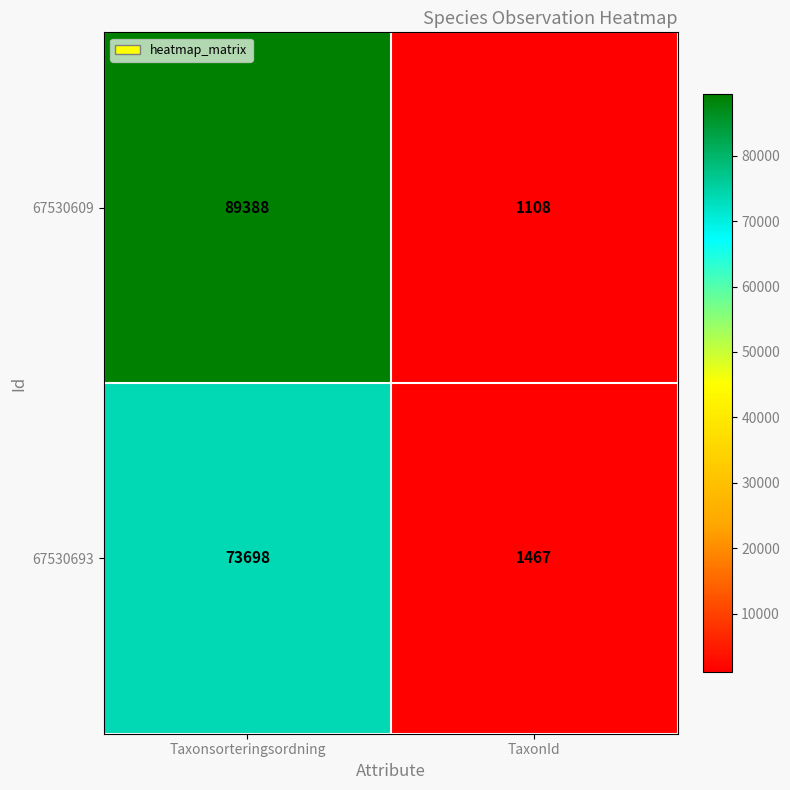

Is it true that 67530609 equals 1964 at TaxonId?

False